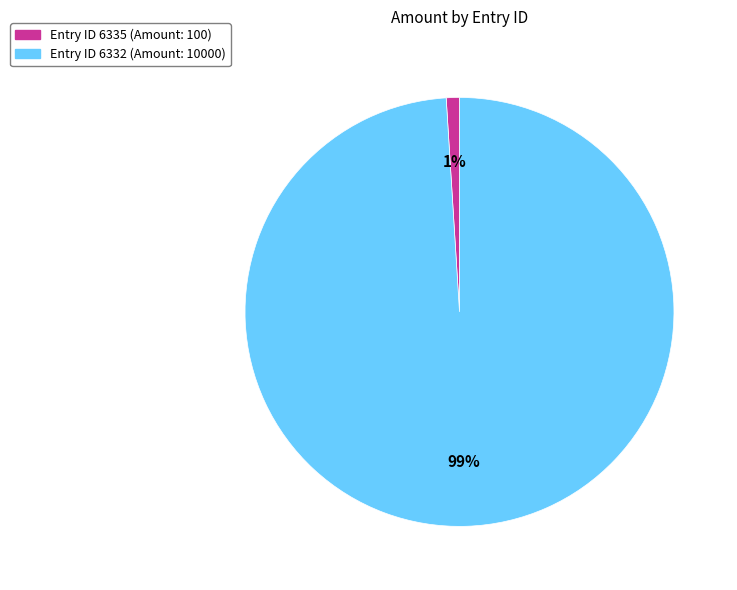

To the nearest percent, what is the average slice percentage?

50%